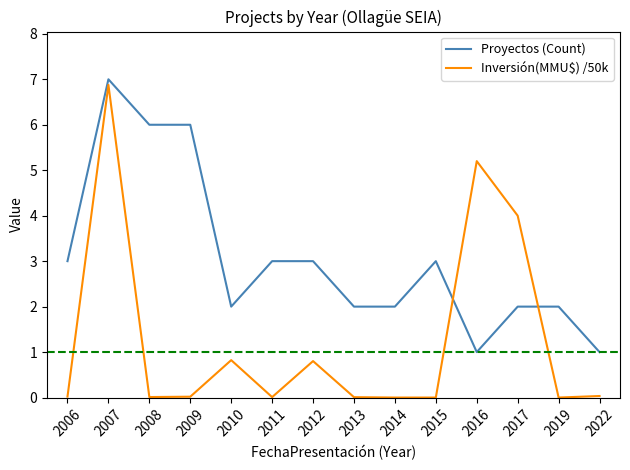

What is the total value across all series at 2015?

3.0